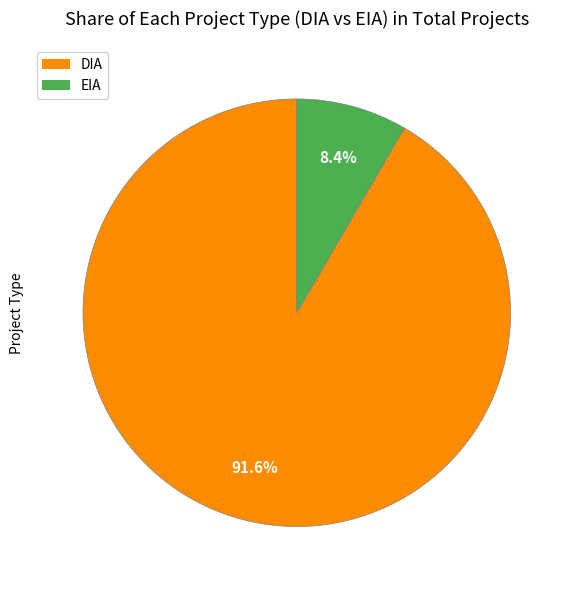

Do DIA and EIA together represent more than half of the pie?

Yes